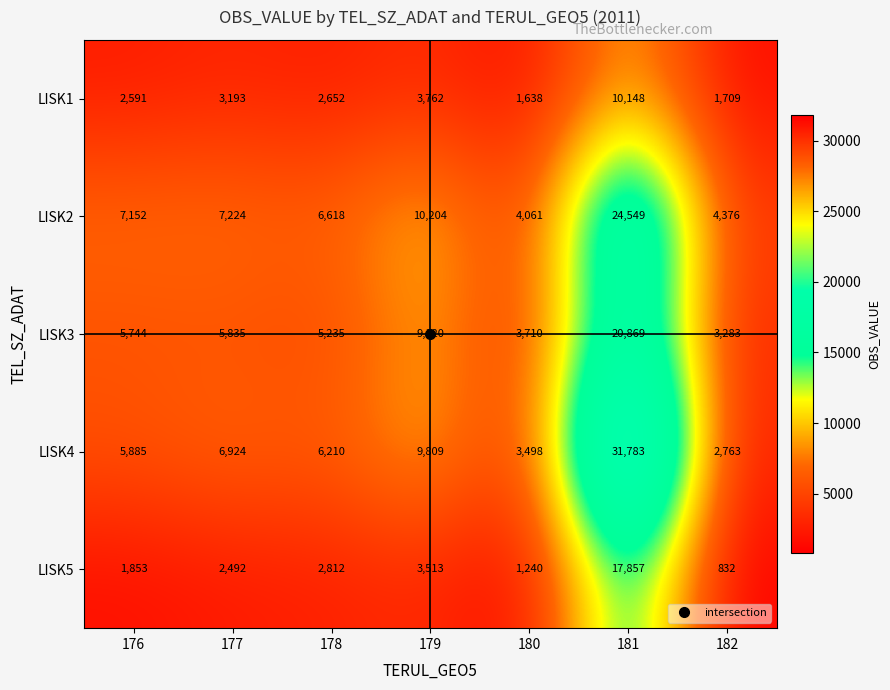

At which category does the chart reach its peak across all series?

181